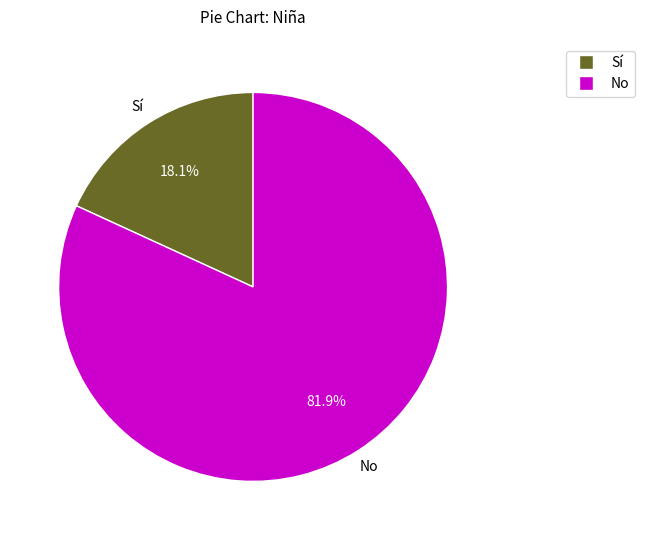

Rank the categories by value from lowest to highest.

Sí, No